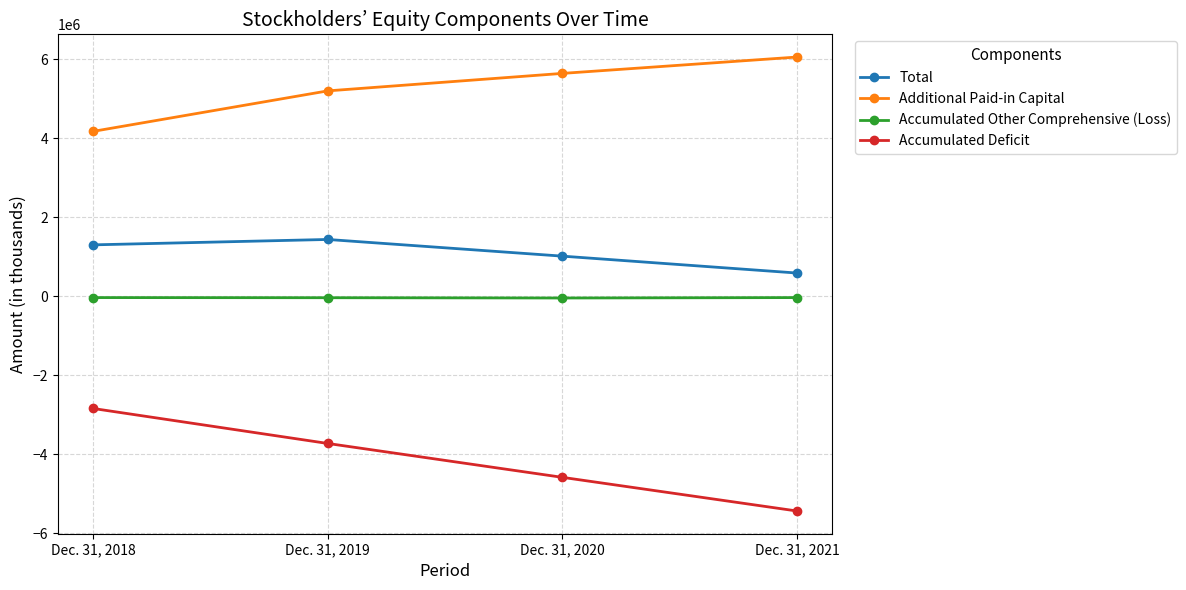

The value of Total at Dec. 31, 2019 is 1438692. True or false?

True